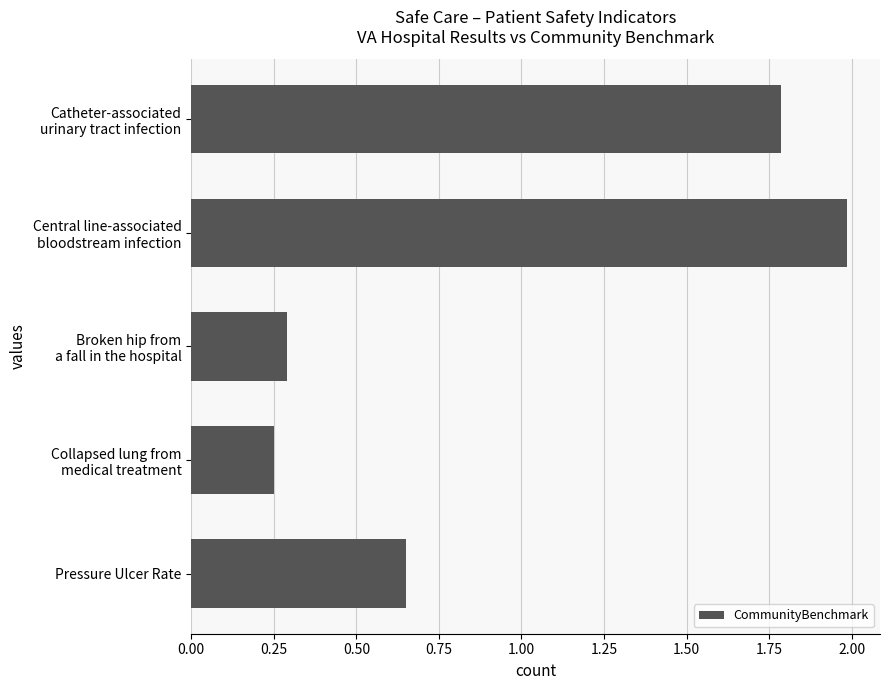

How many values are between 0 and 1?

3